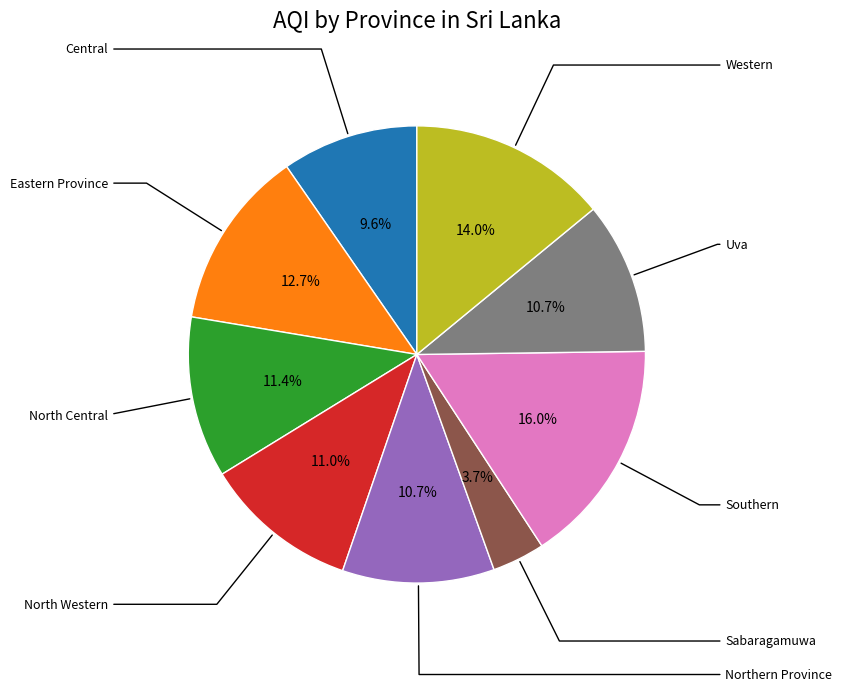

Does any single category account for the majority?

No